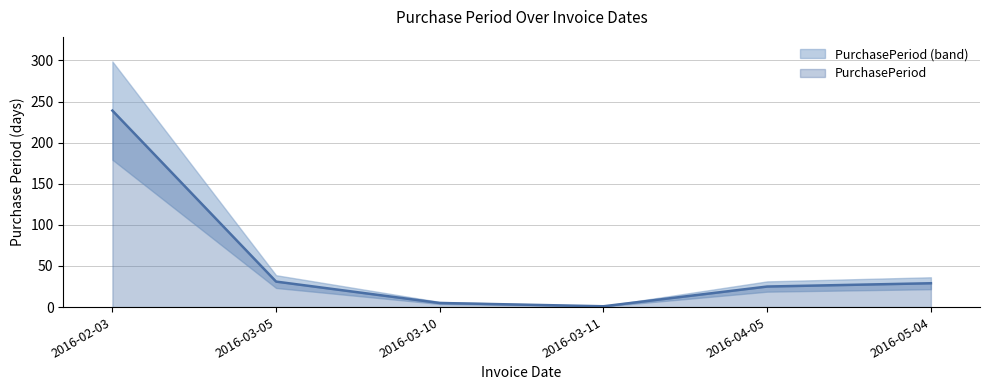

How many points are lower than both their immediate neighbors (excluding endpoints)?

1